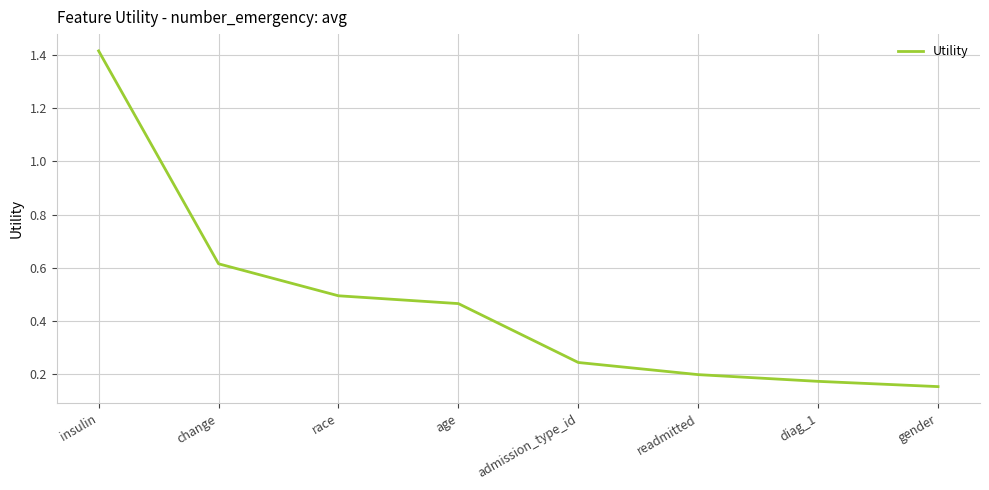

Is it true that the value at readmitted is 0.1?

False